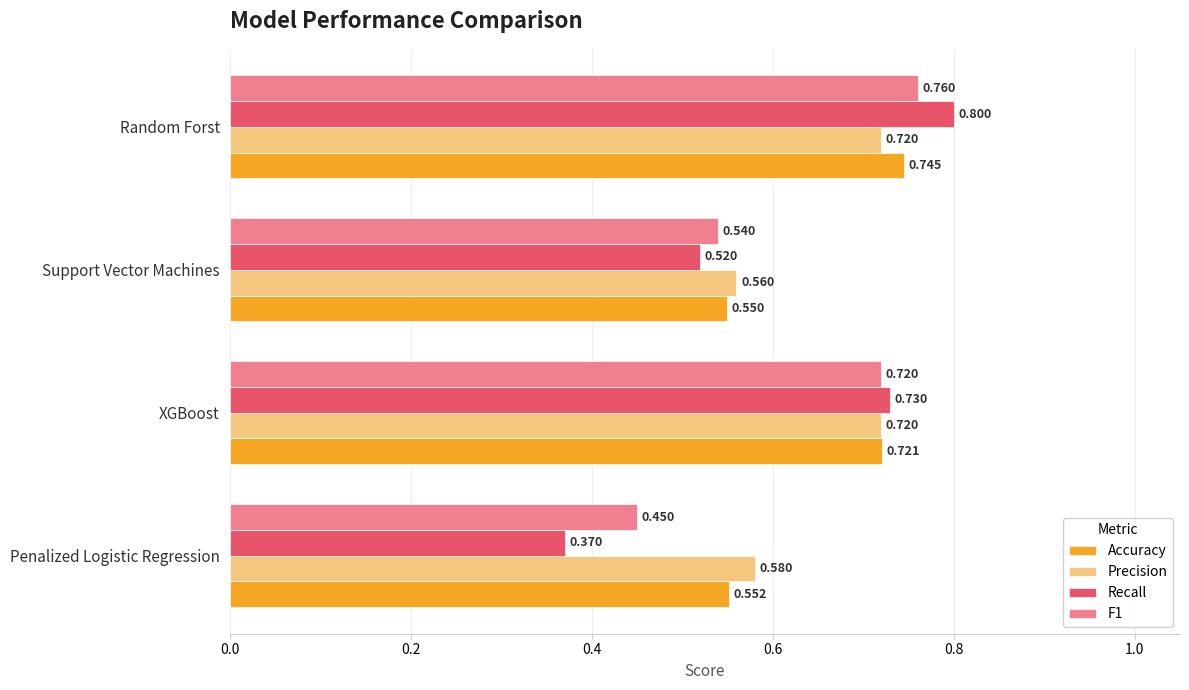

Which series has the widest spread of values?

Recall